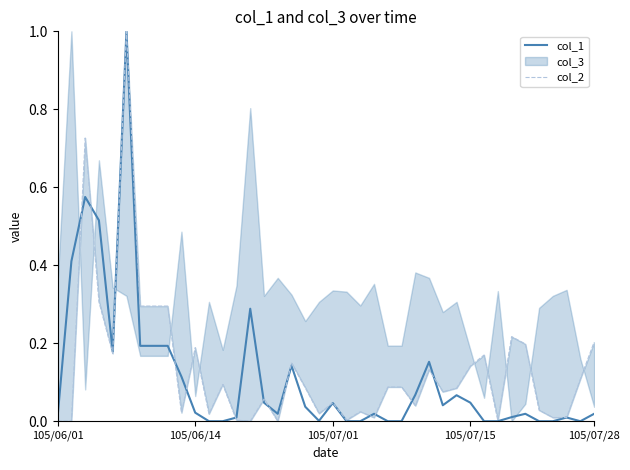

Which has a higher value, 30 or 38?

30